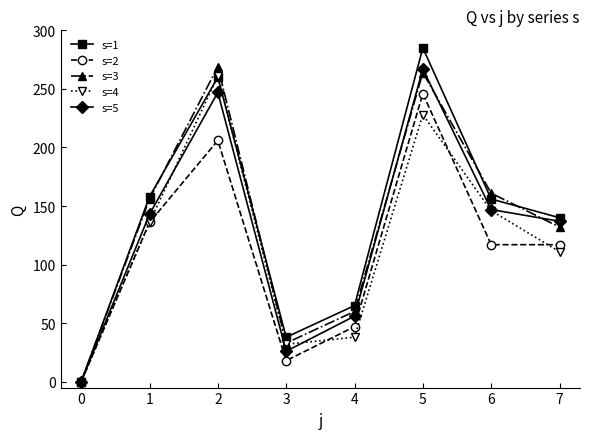

True or false: s=1 has a value of 140 at 7.

True